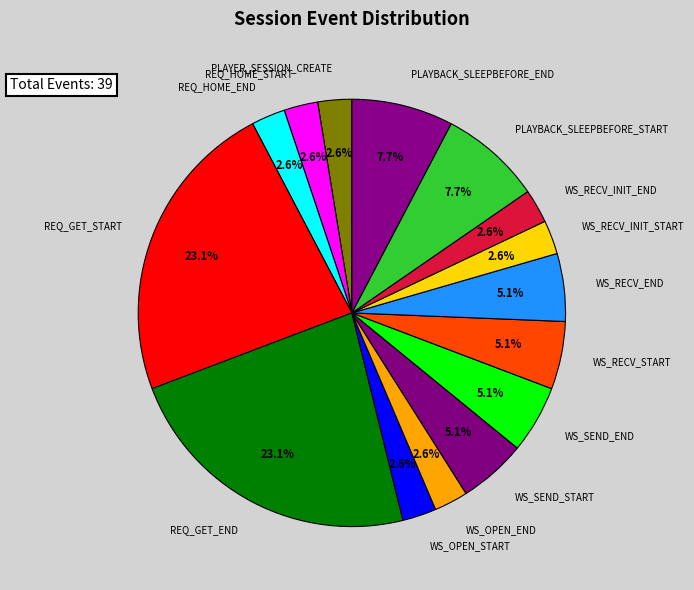

To the nearest percent, what is the difference between the largest and smallest slice percentages?

21%